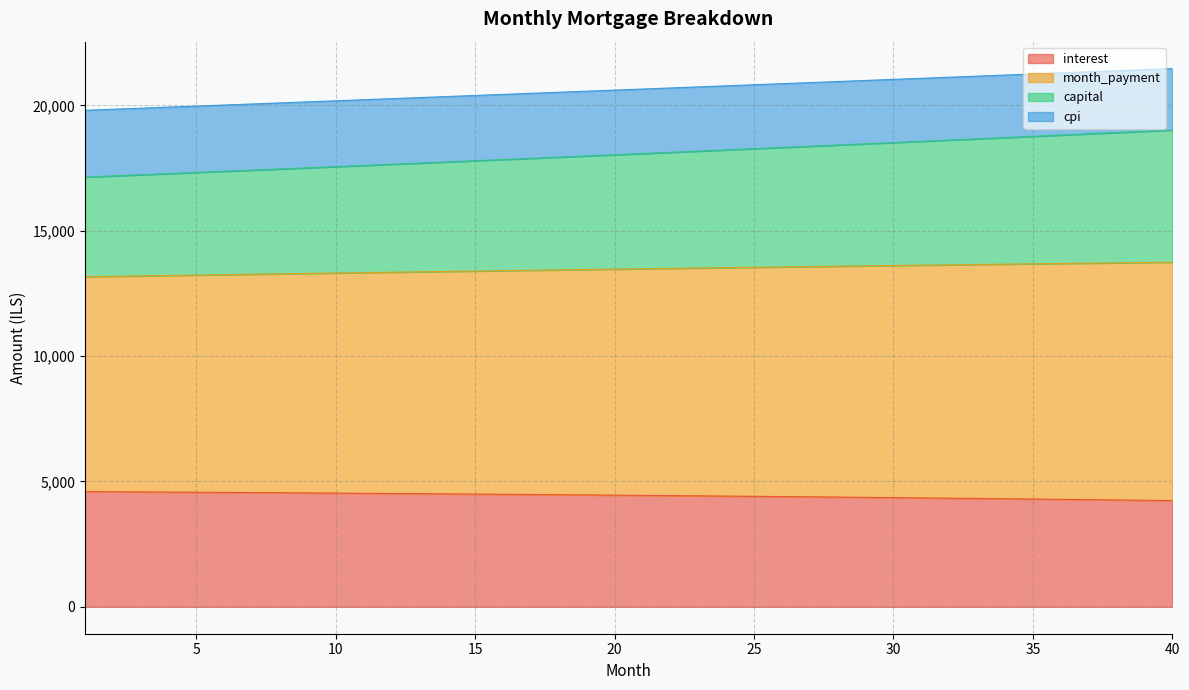

At how many categories does at least one series exceed 4242?

40